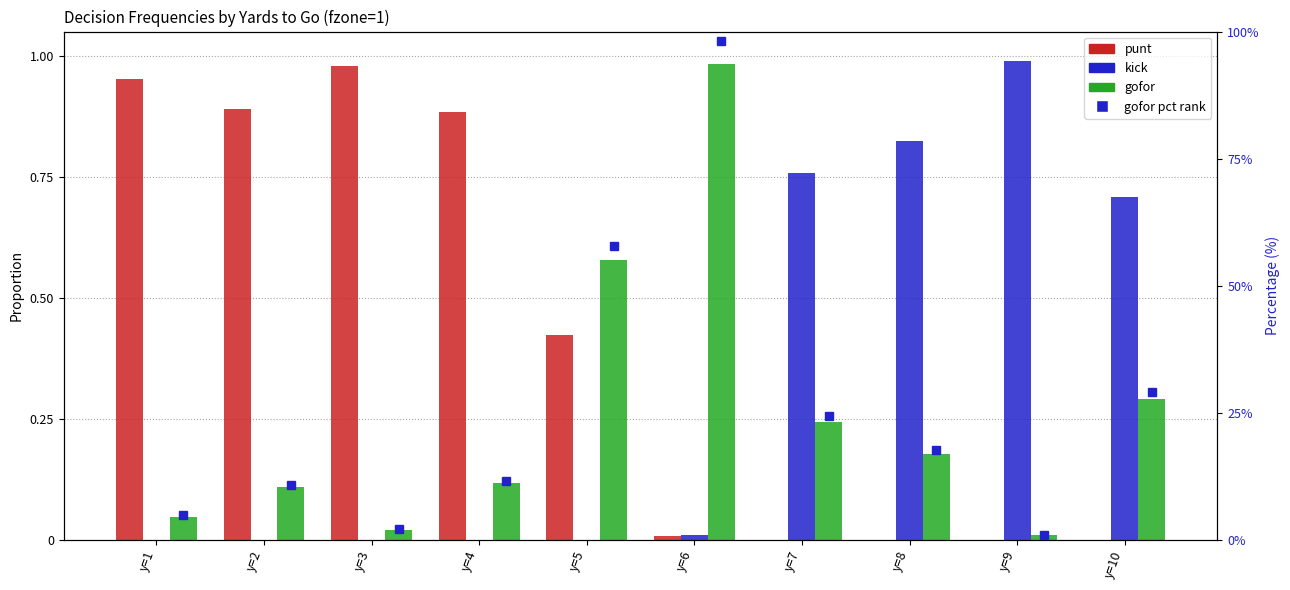

Which series has the largest total across all categories?

punt